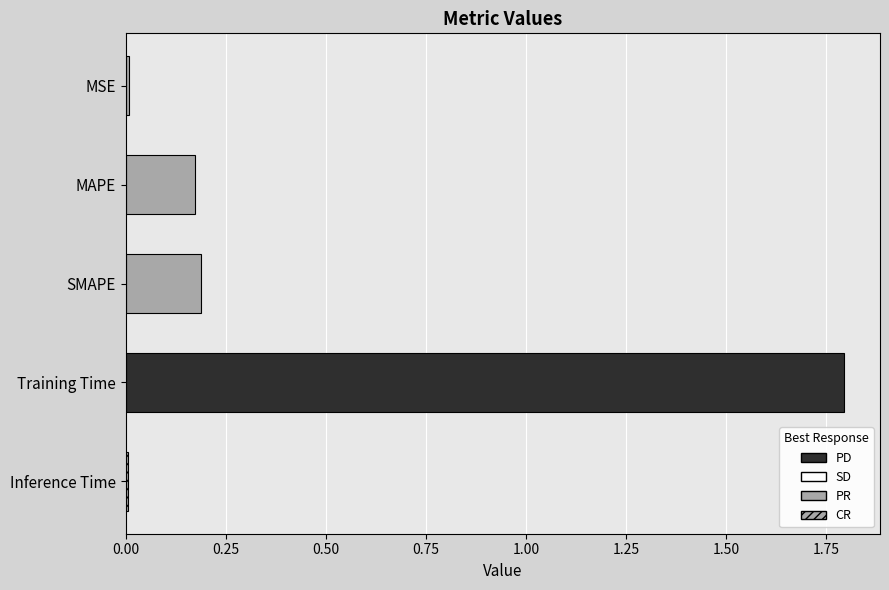

What is the sum of all values?

2.2